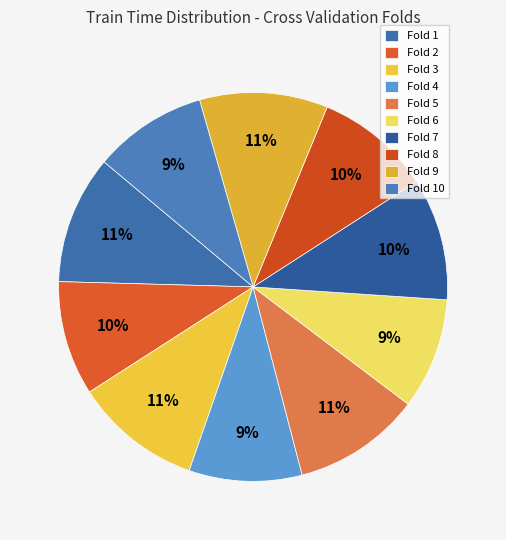

Count the number of slices in the pie.

10